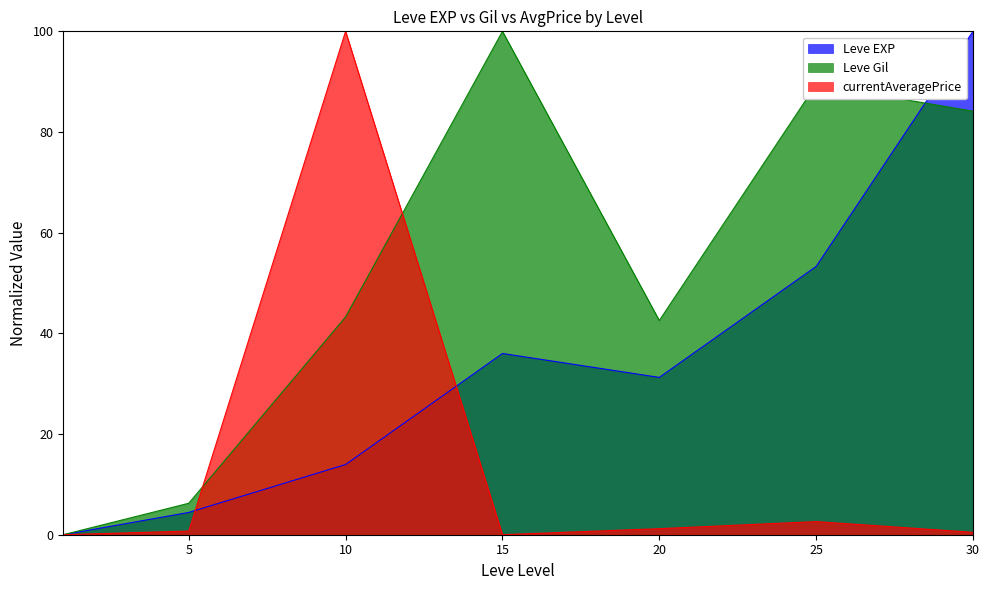

What are all the series names shown in the legend?

Leve EXP, Leve Gil, currentAveragePrice